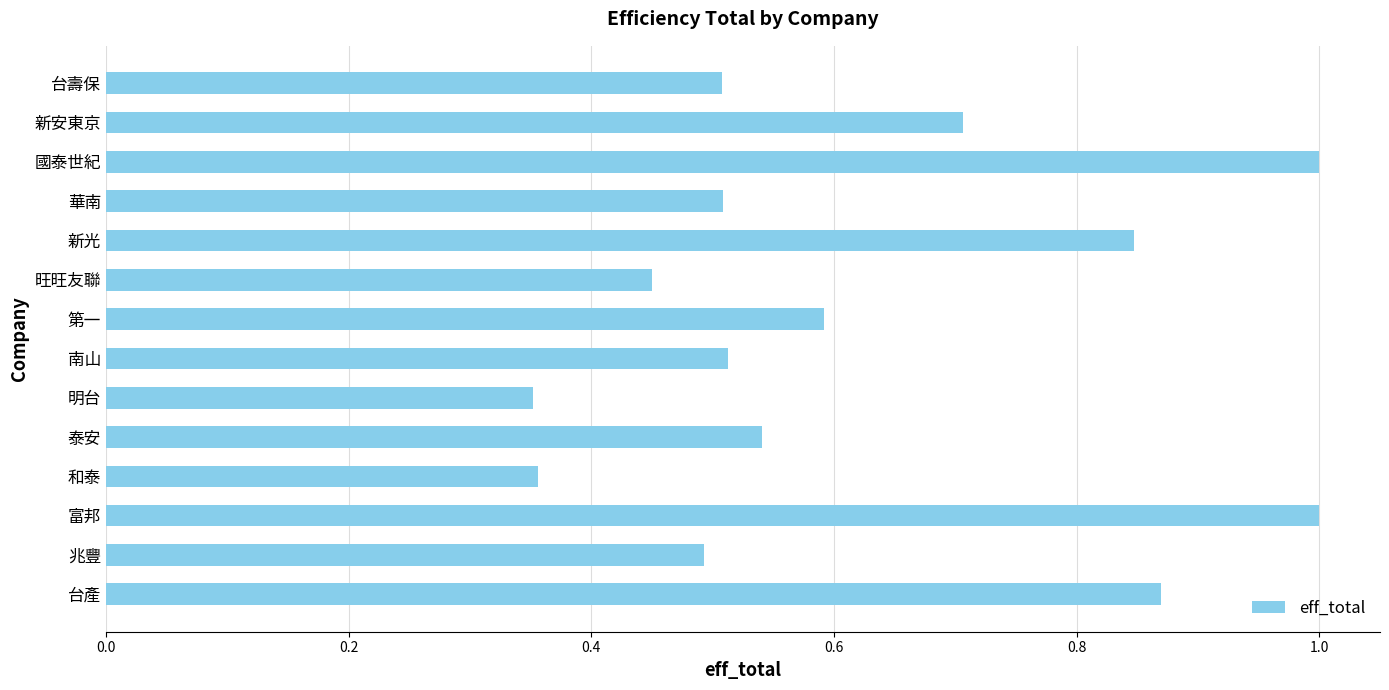

How many data points does each series have?

14